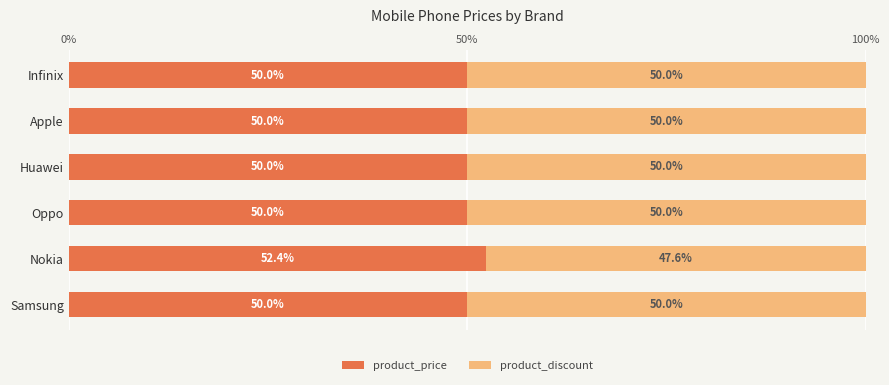

Is it true that product_price equals 89.6 at Apple?

False